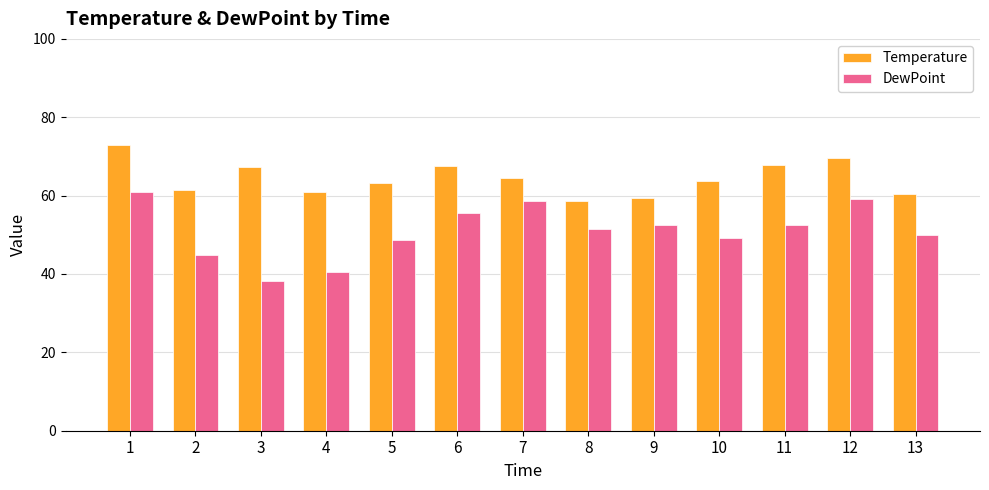

Which category has the lowest value in the Temperature series?

8